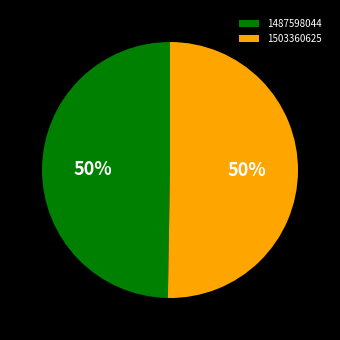

Do 1487598044 and 1503360625 together represent more than half of the pie?

Yes